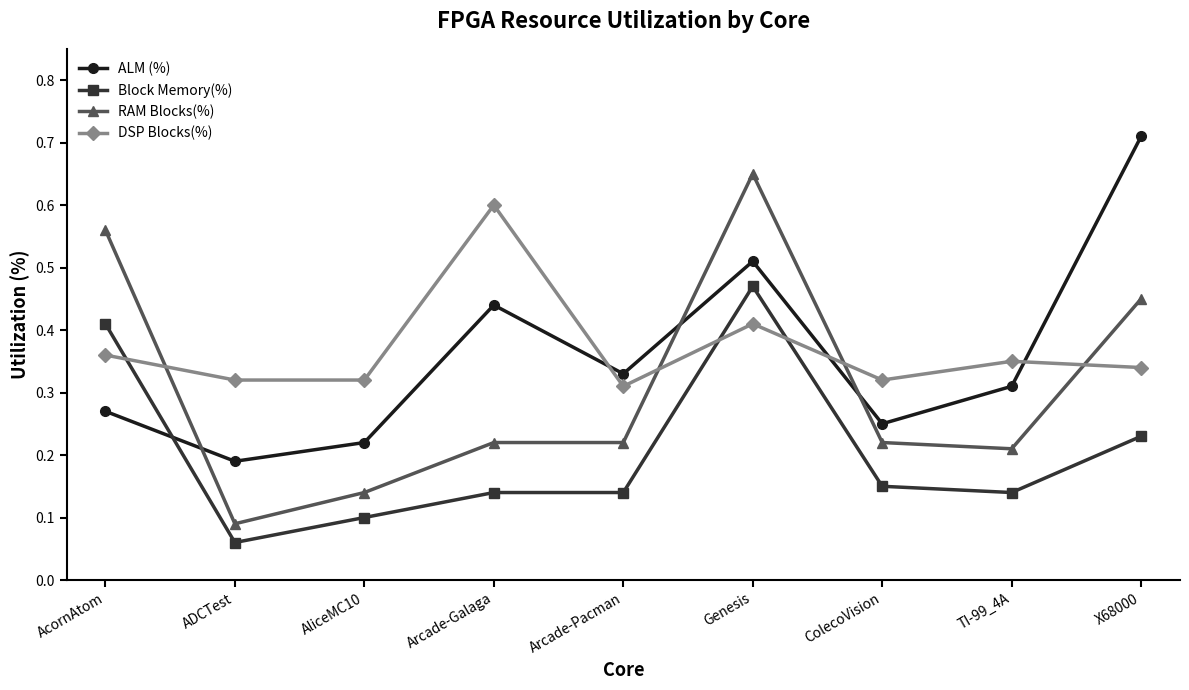

What is the label of the 1st point from the right?

X68000